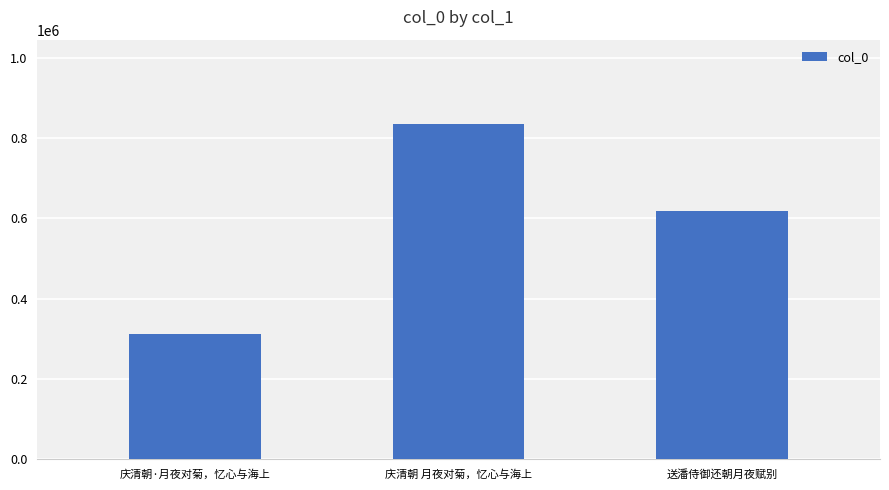

Reading left to right, extract all data points from this chart.

庆清朝·月夜对菊，忆心与海上=311036	庆清朝 月夜对菊，忆心与海上=836074	送潘侍御还朝月夜赋别=619591